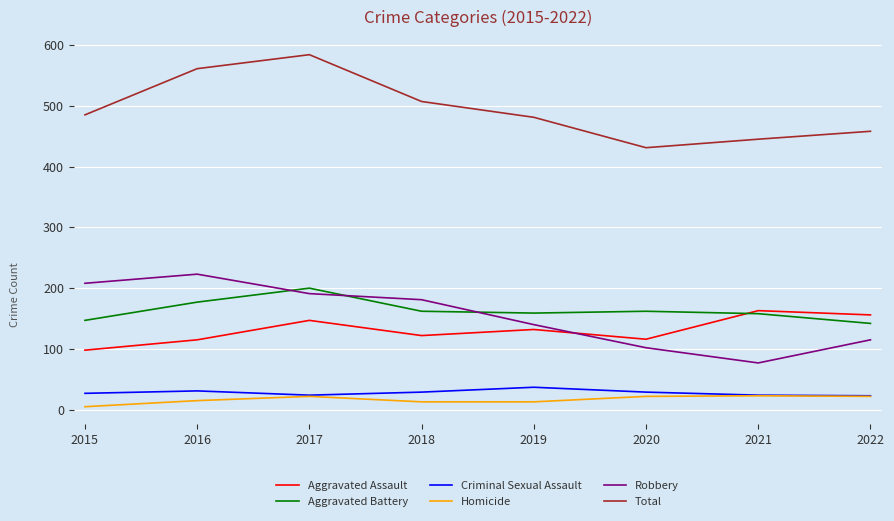

How many lines are shown in the chart?

6